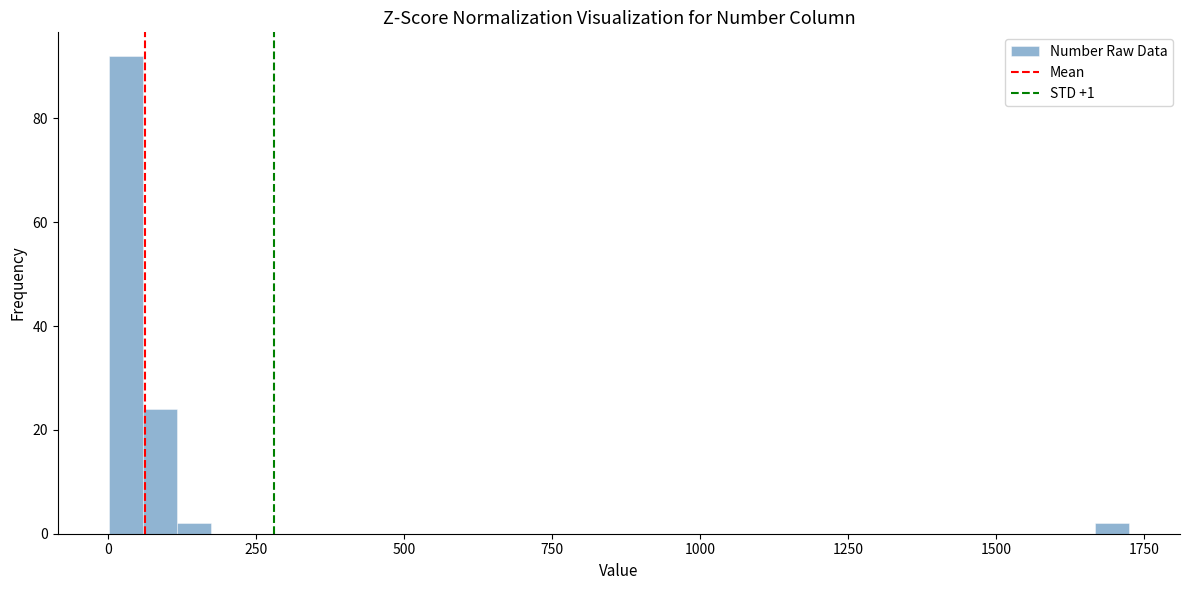

Around what value on the x-axis is the tallest bar? Give the approximate position of its centre, as read against the axis.

50